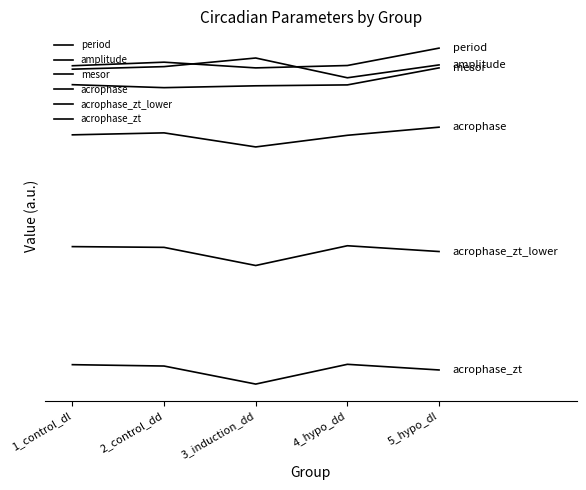

Is this an area chart (filled region under the line)?

No